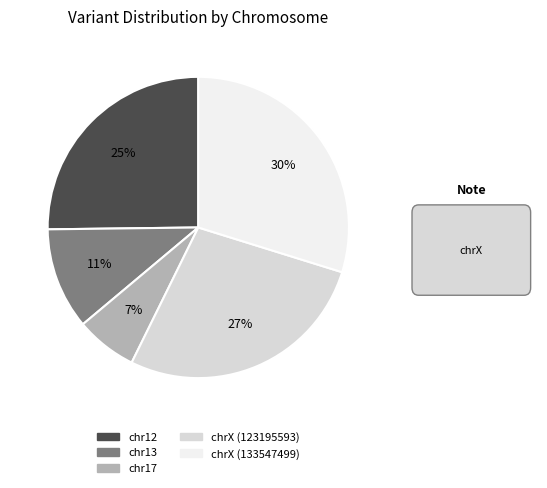

To the nearest percent, what percentage of the pie is chr13?

11%